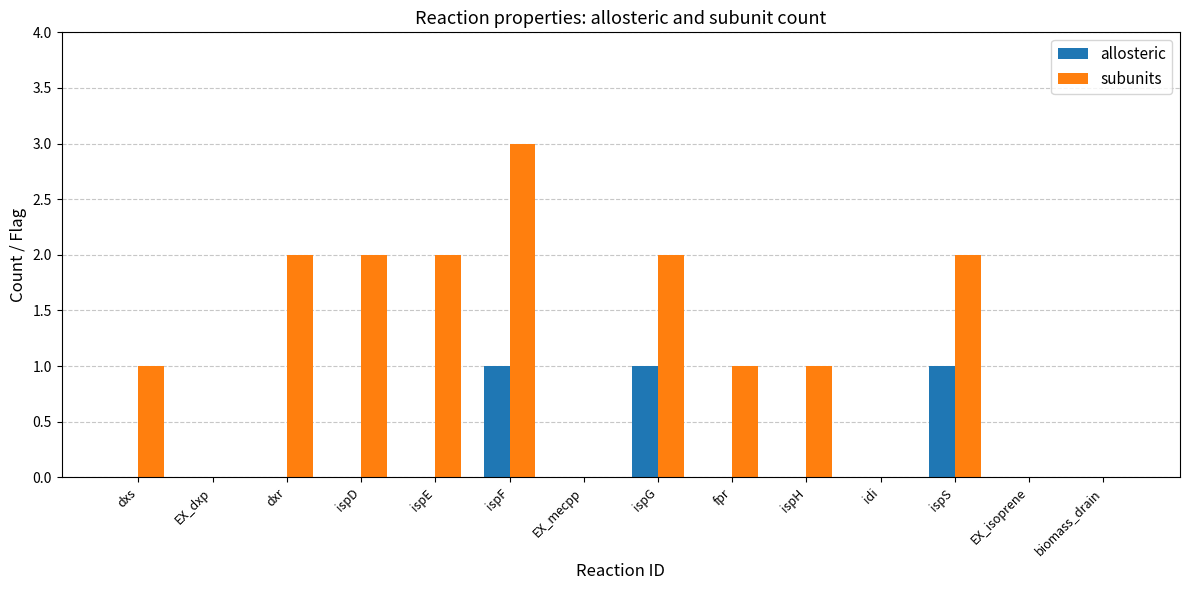

Which series changed the most between ispE and ispG?

allosteric